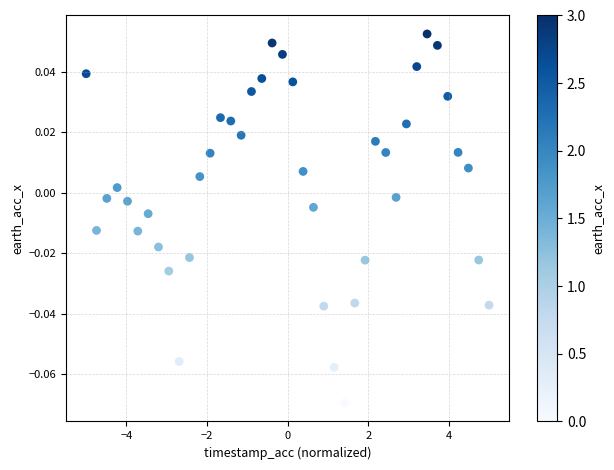

What is the range of X values (max minus min)?

10.0